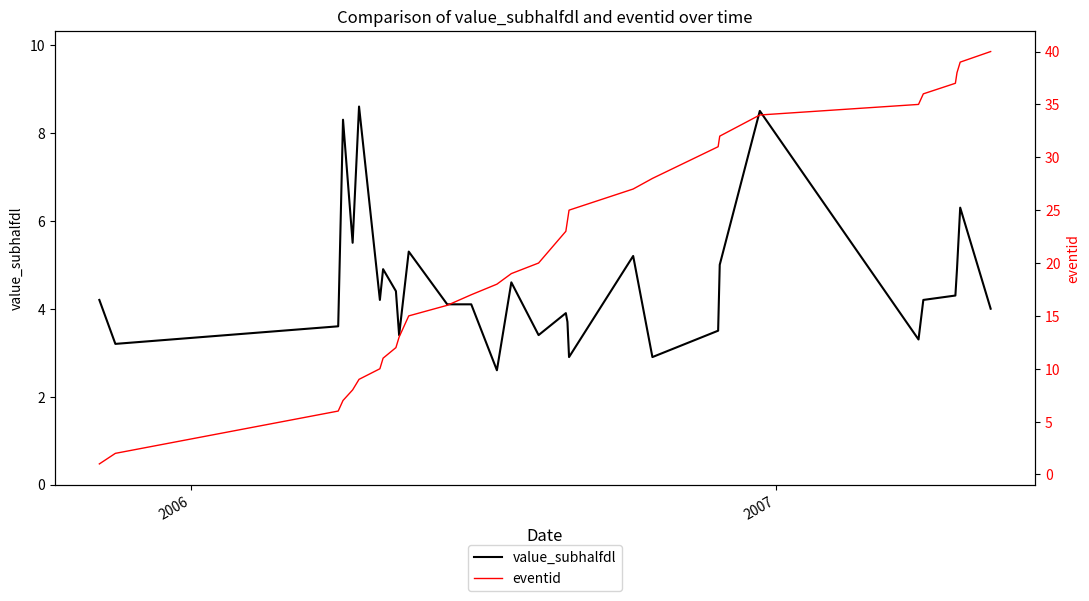

Is this an area chart (filled region under the line)?

No